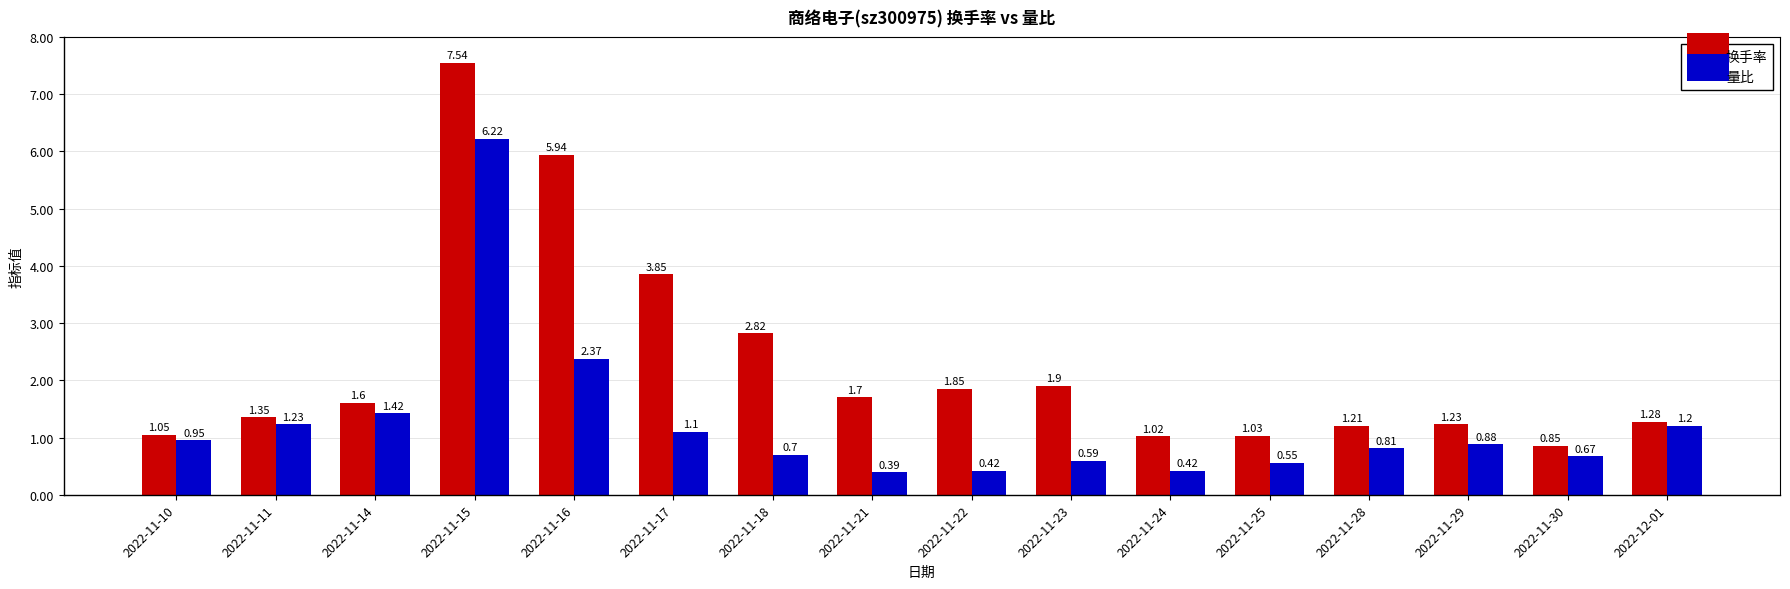

Are the bars grouped side by side (vs. stacked)?

Yes